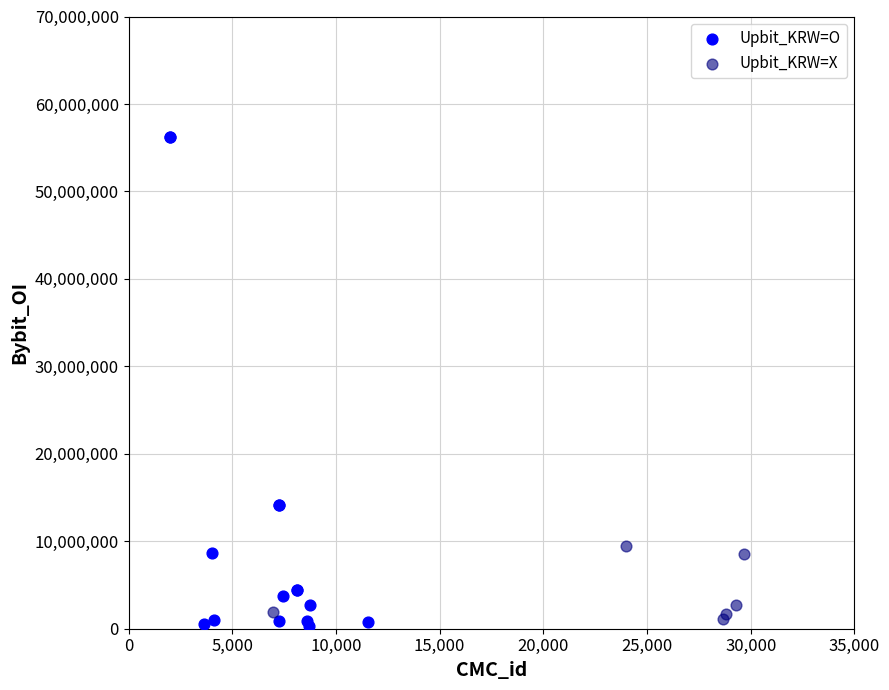

Which series has the largest Y range (max minus min)?

Upbit_KRW=O